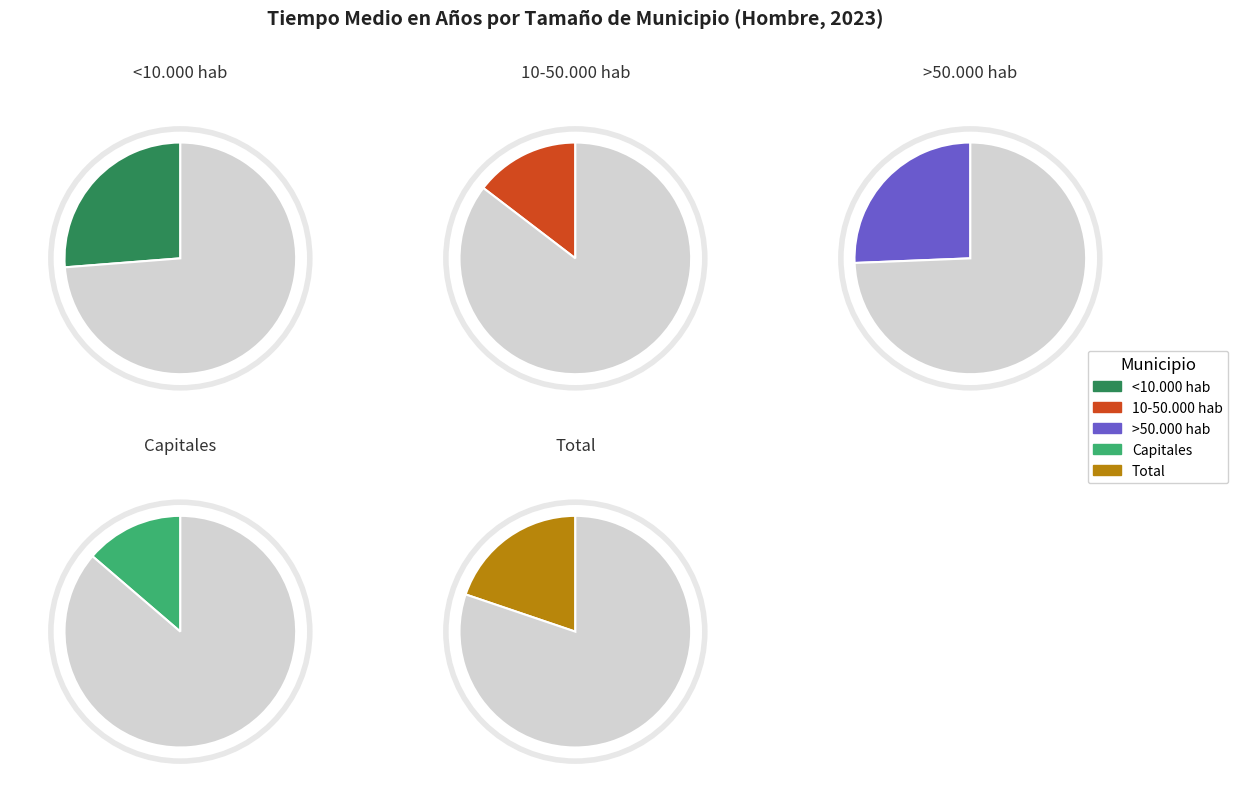

Rank the categories by value from highest to lowest.

<10.000 hab, >50.000 hab, Total, 10-50.000 hab, Capitales